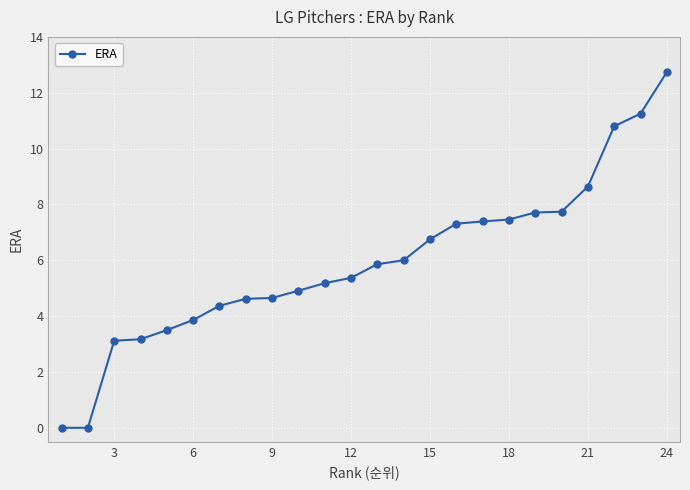

What is the maximum value shown in the chart?

12.7